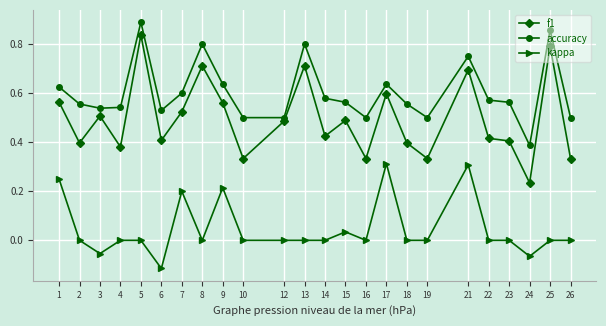

What are all the series names shown in the legend?

f1, accuracy, kappa